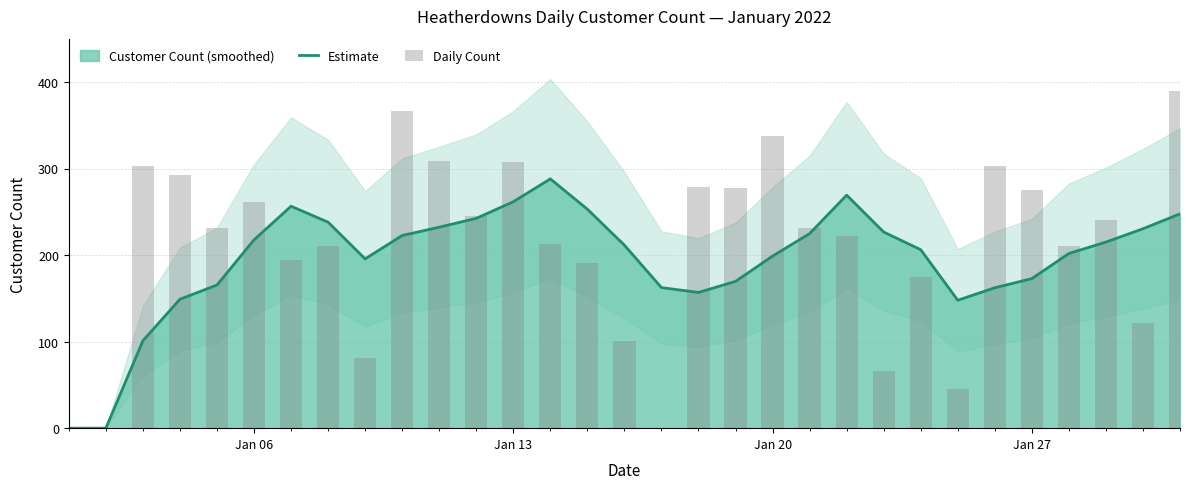

What is the highest value of the Estimate series?

288.0